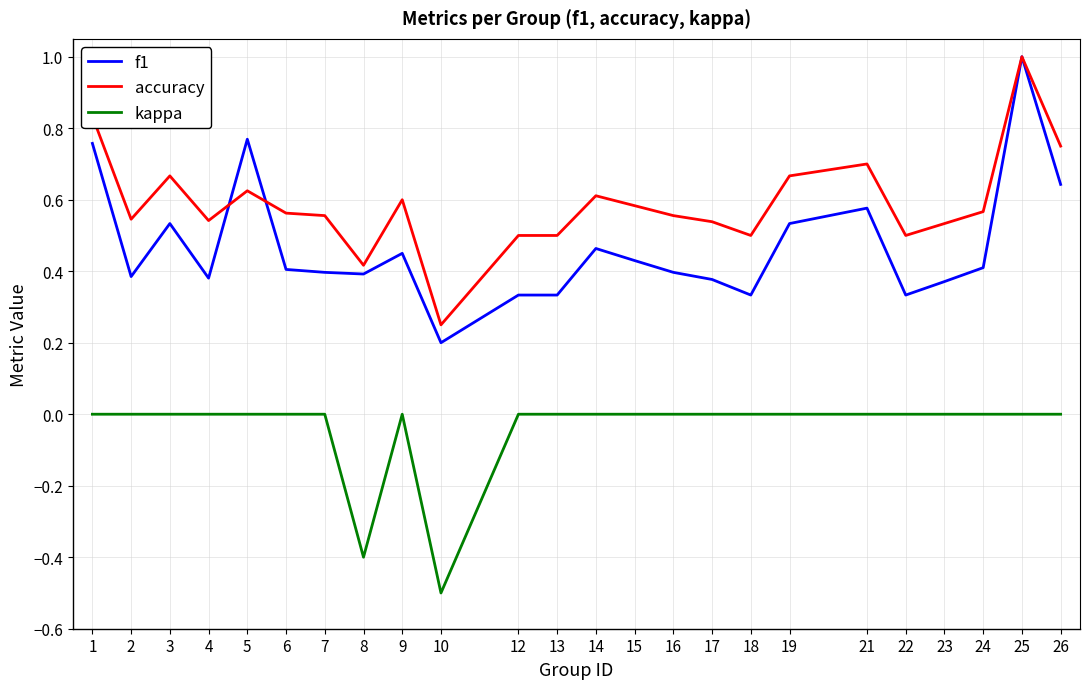

At which category is the sum across all series the highest?

25